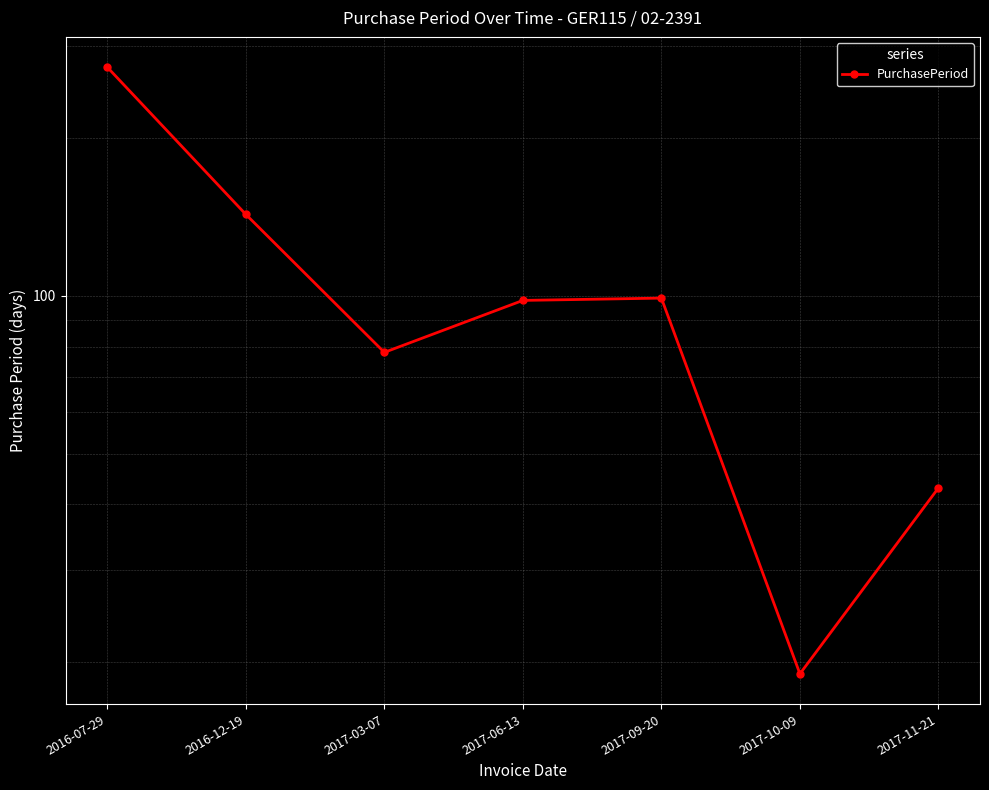

How many data points are above 98?

3